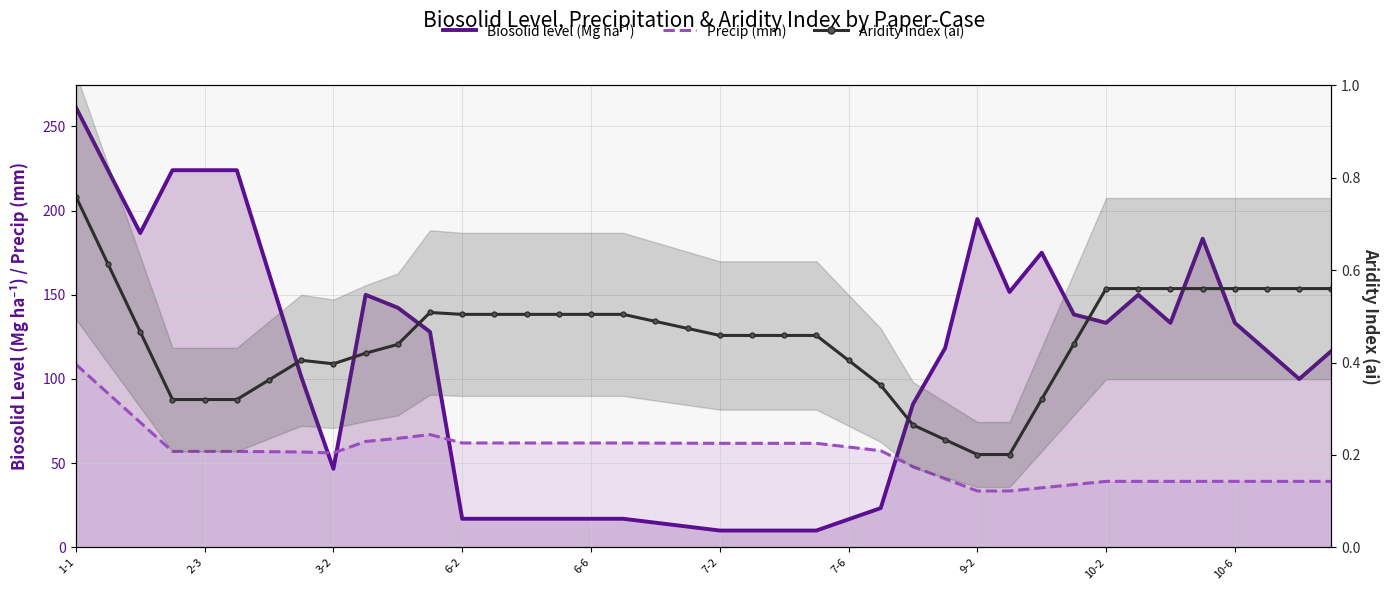

Reading right to left, transcribe all the data shown in this chart.

Biosolid level (Mg ha⁻¹): 116.7	100.0	116.7	133.3	183.3	133.3	150.0	133.3	138.3	175.0	151.7	195.0	118.3	85.0	23.3	16.7	10.0	10.0	10.0	10.0	12.3	14.7	17.0	17.0	17.0	17.0	17.0	17.0	128.0	142.3	150.0	46.7	101.3	162.7	224.0	224.0	224.0	186.7	224.0	261.3
Precip (mm): 39.2	39.2	39.2	39.2	39.2	39.2	39.2	39.2	37.3	35.4	33.5	33.5	40.7	48.0	57.4	59.6	61.8	61.8	61.8	61.8	61.9	61.9	62.0	62.0	62.0	62.0	62.0	62.0	67.0	64.7	62.9	56.1	56.7	56.8	57.0	57.0	57.0	74.2	91.5	108.7
Aridity Index (ai): 0.6	0.6	0.6	0.6	0.6	0.6	0.6	0.6	0.4	0.3	0.2	0.2	0.2	0.3	0.4	0.4	0.5	0.5	0.5	0.5	0.5	0.5	0.5	0.5	0.5	0.5	0.5	0.5	0.5	0.4	0.4	0.4	0.4	0.4	0.3	0.3	0.3	0.5	0.6	0.8